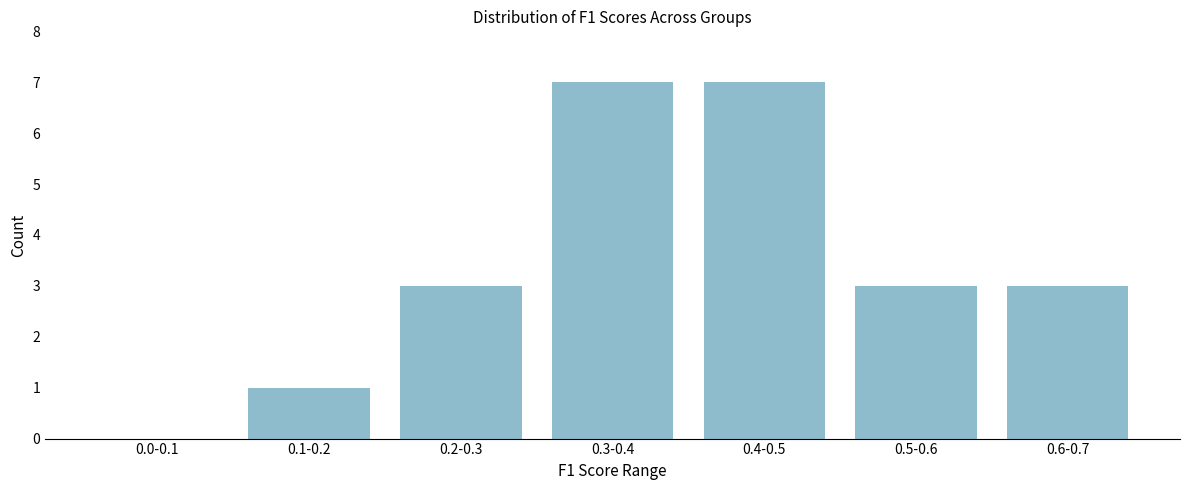

Reading left to right, extract all data points from this chart.

0.0-0.1=0	0.1-0.2=1	0.2-0.3=3	0.3-0.4=7	0.4-0.5=7	0.5-0.6=3	0.6-0.7=3